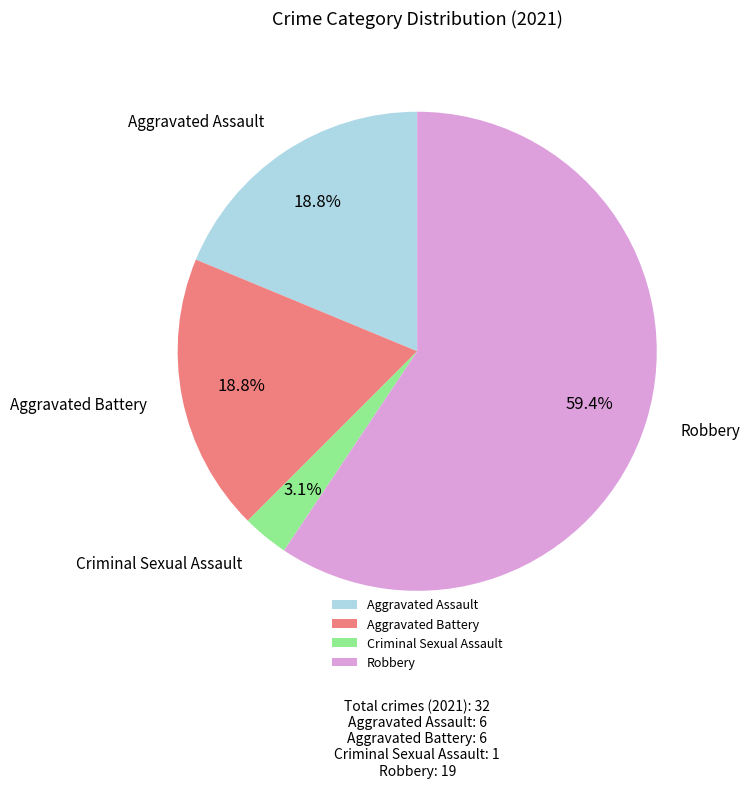

What is the ratio of the value at Robbery to the value at Aggravated Battery?

3.2